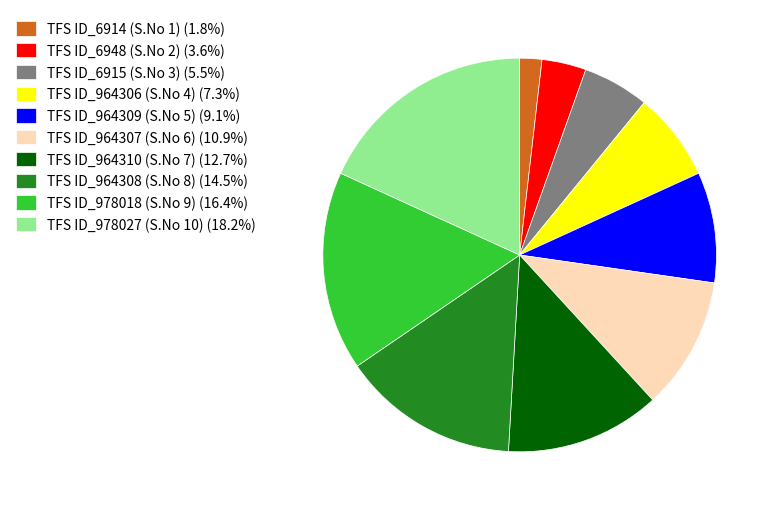

Count the number of slices in the pie.

10